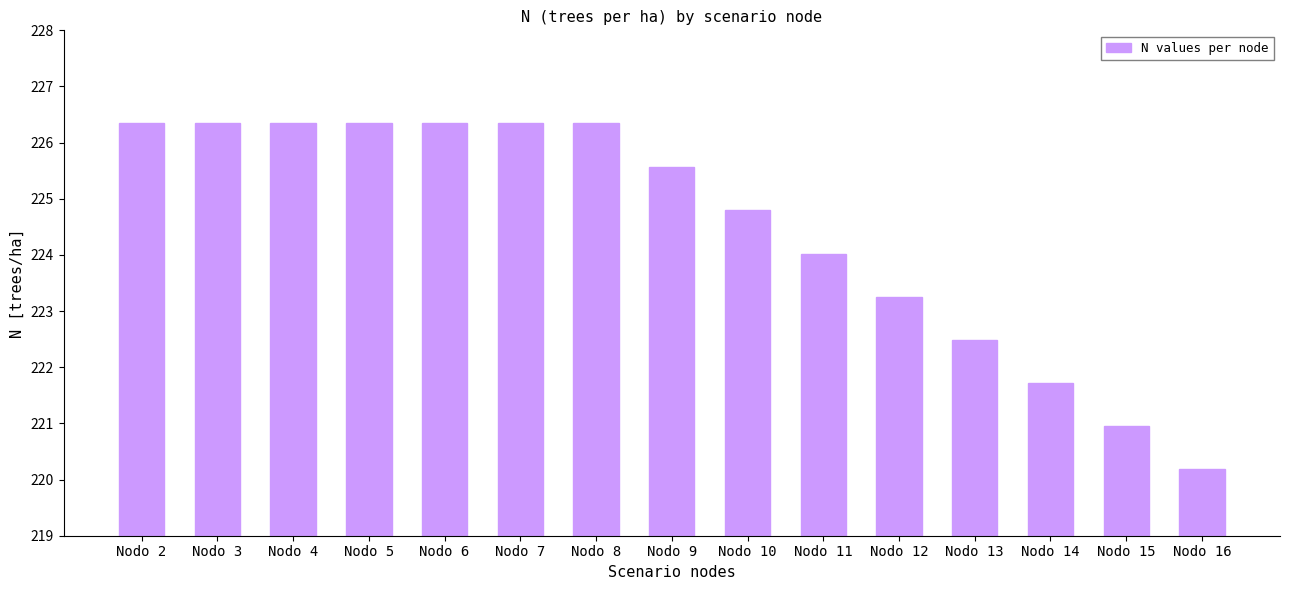

What is the sum of the values at Nodo 12 and Nodo 10?

448.1